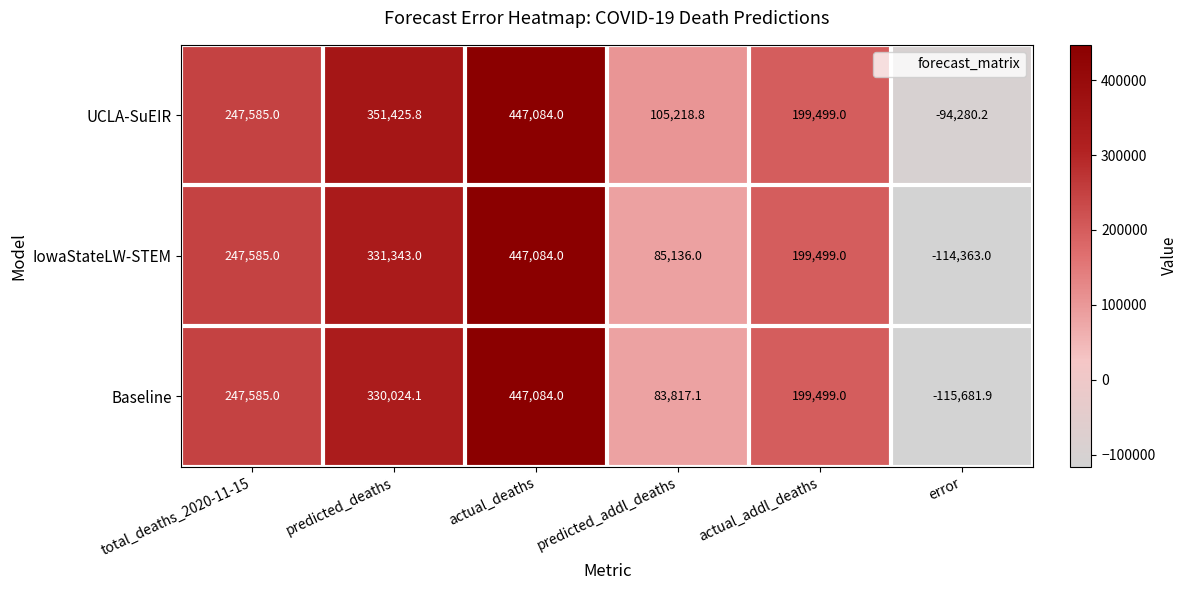

What is the difference between the maximum and second lowest values in the UCLA-SuEIR series?

341865.2